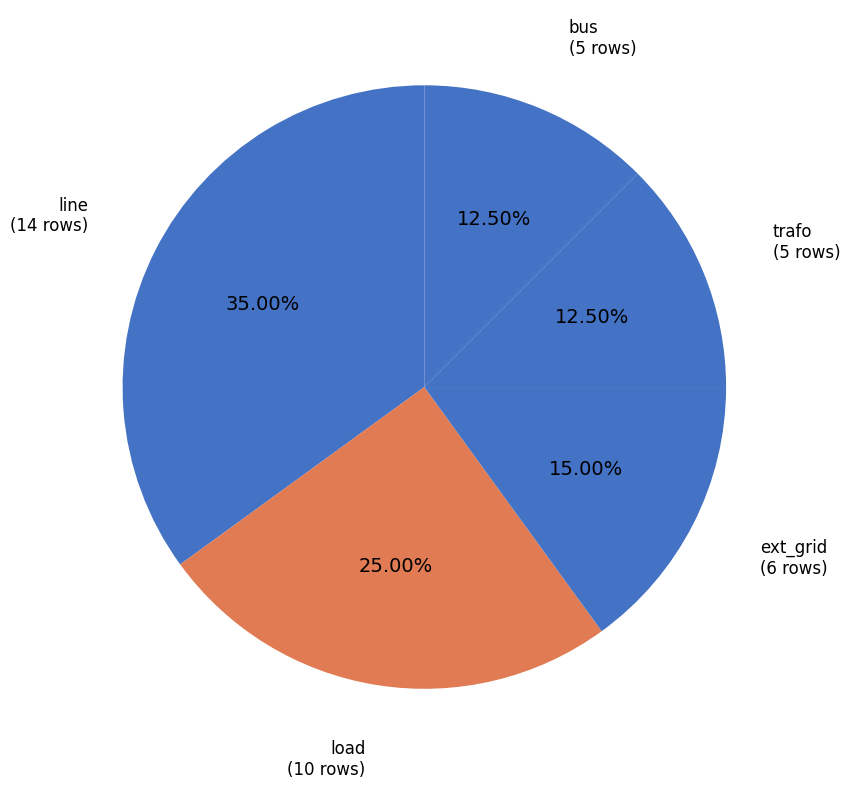

How many segments does this pie chart have?

5